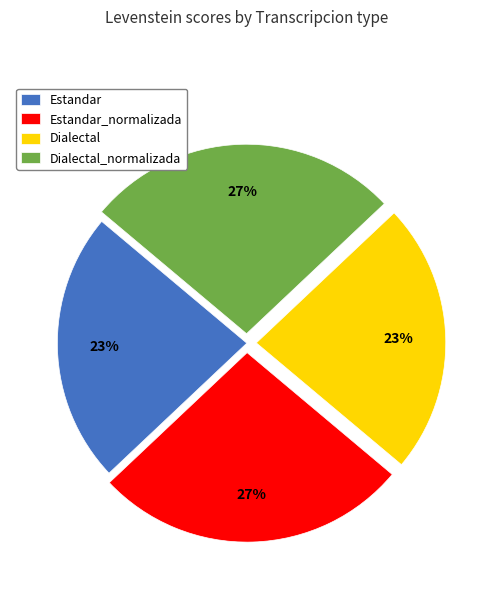

Is there a majority slice in this chart?

No